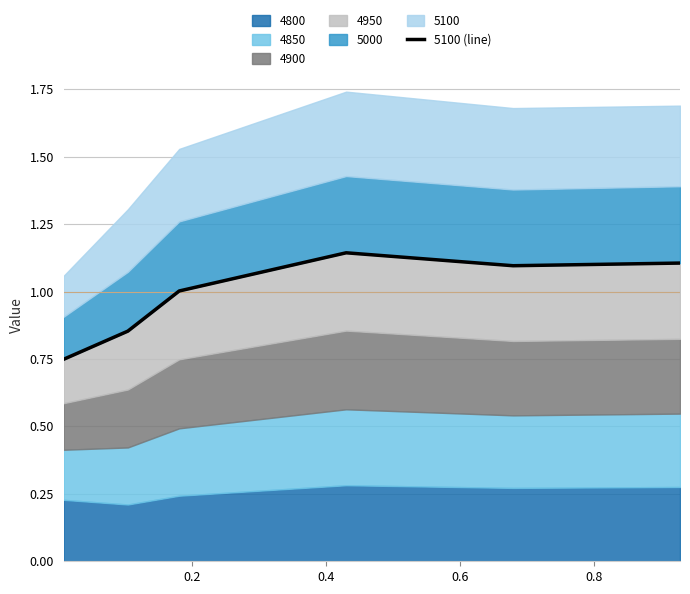

What is the average value?

1.0